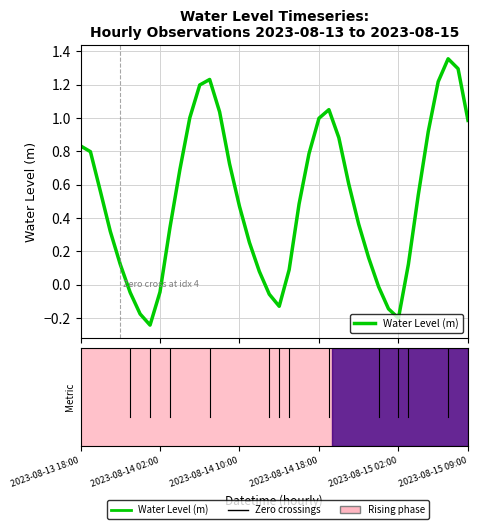

List the labels in order of value, largest first.

37, 38, 13, 36, 12, 25, 14, 11, 24, 39, 35, 26, 2023-08-13 18:00, 2023-08-14 02:00, 23, 15, 10, 27, 2023-08-14 10:00, 34, 22, 16, 28, 9, 2023-08-14 18:00, 17, 29, 2023-08-15 02:00, 33, 21, 18, 30, 8, 2023-08-15 09:00, 19, 20, 31, 6, 32, 7